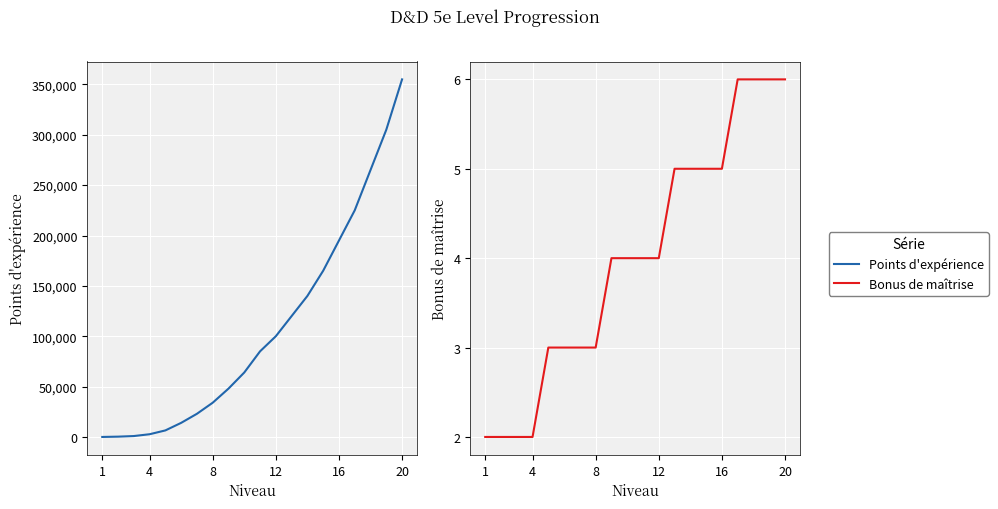

List the series in order of their peak value, lowest first.

Bonus de maîtrise, Points d'expérience